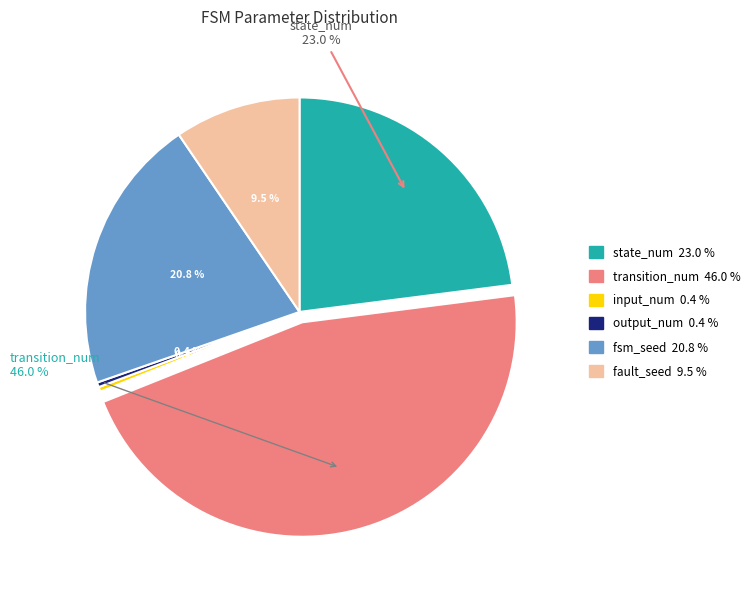

Is there any slice that represents more than half of the pie?

No